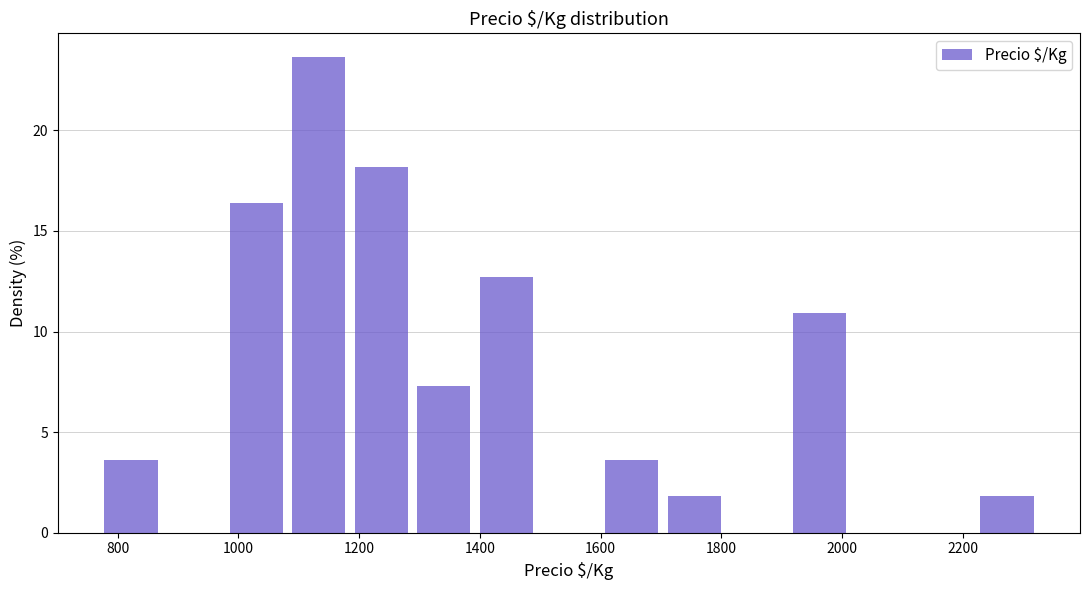

Reading left to right, transcribe this chart: for each bar, give the range it covers on the x-axis and its height. Neither the bar edges nor the heights are printed on the chart, so give them approximately, as read against the axes.

780 to 880: 3.5
880 to 980: 0
980 to 1080: 16.5
1080 to 1200: 23.5
1200 to 1300: 18.0
1300 to 1400: 7.5
1400 to 1500: 12.5
1500 to 1600: 0
1600 to 1720: 3.5
1720 to 1820: 2.0
1820 to 1920: 0
1920 to 2020: 11.0
2020 to 2120: 0
2120 to 2220: 0
2220 to 2340: 2.0